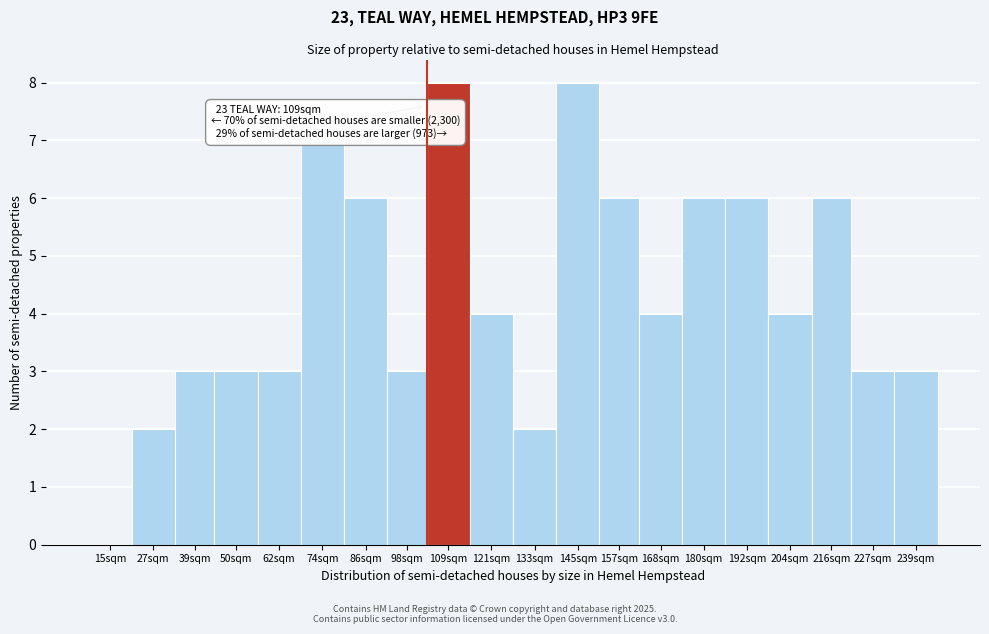

Reading left to right, extract all data points from this chart.

15sqm=0	27sqm=2	39sqm=3	50sqm=3	62sqm=3	74sqm=7	86sqm=6	98sqm=3	109sqm=8	121sqm=4	133sqm=2	145sqm=8	157sqm=6	168sqm=4	180sqm=6	192sqm=6	204sqm=4	216sqm=6	227sqm=3	239sqm=3